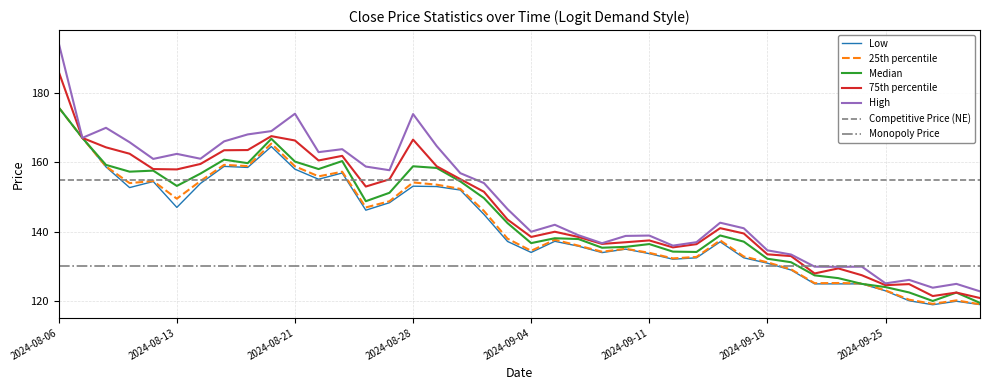

True or false: 25th percentile has a value of 159.2 at 2024-08-16.

True